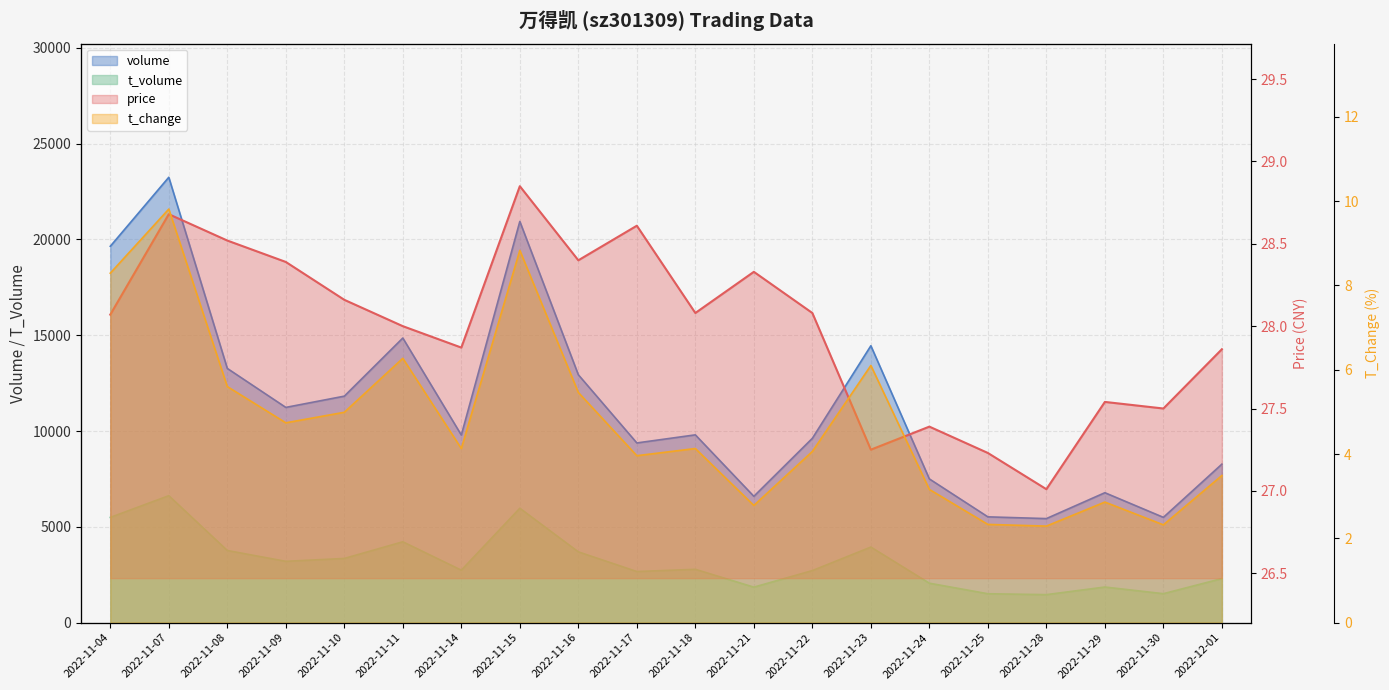

What is the label of the 8th point from the left?

2022-11-15